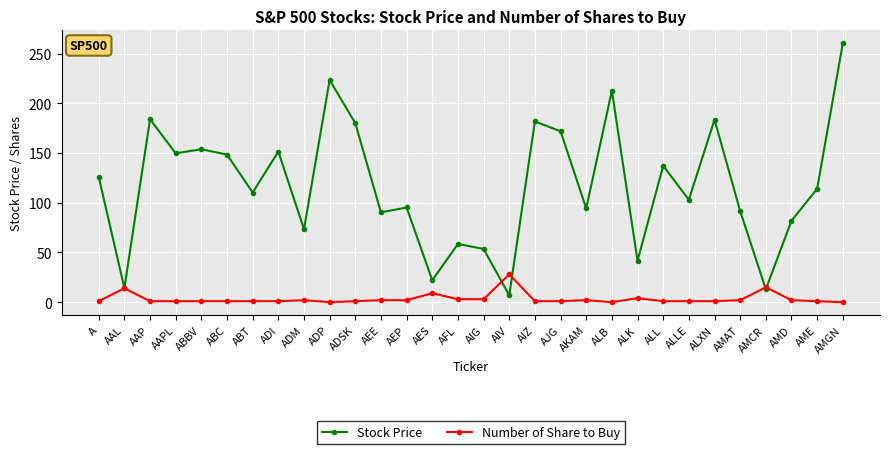

Where does the Stock Price series first go above 114?

A